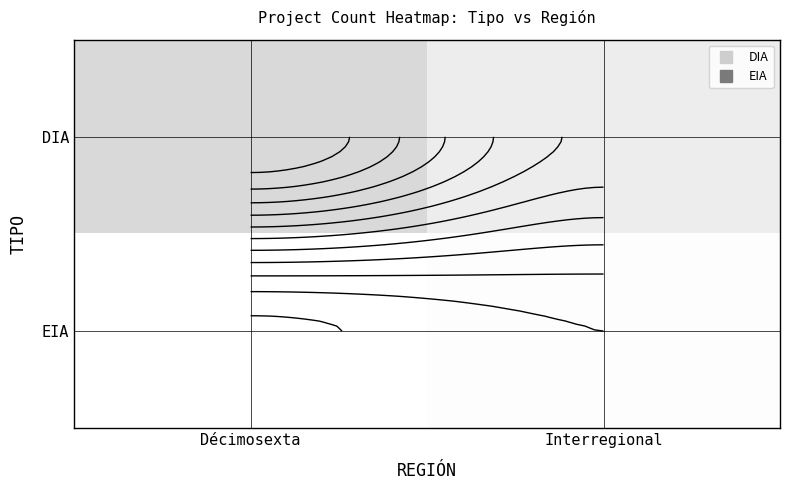

What is the maximum value for EIA?

3